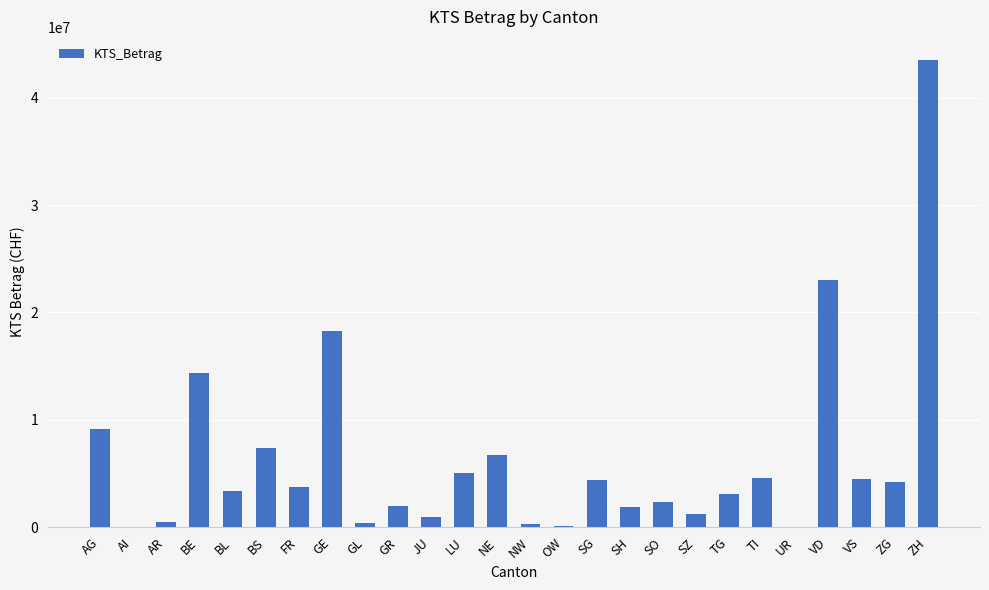

Which category has the highest value across all series?

ZH